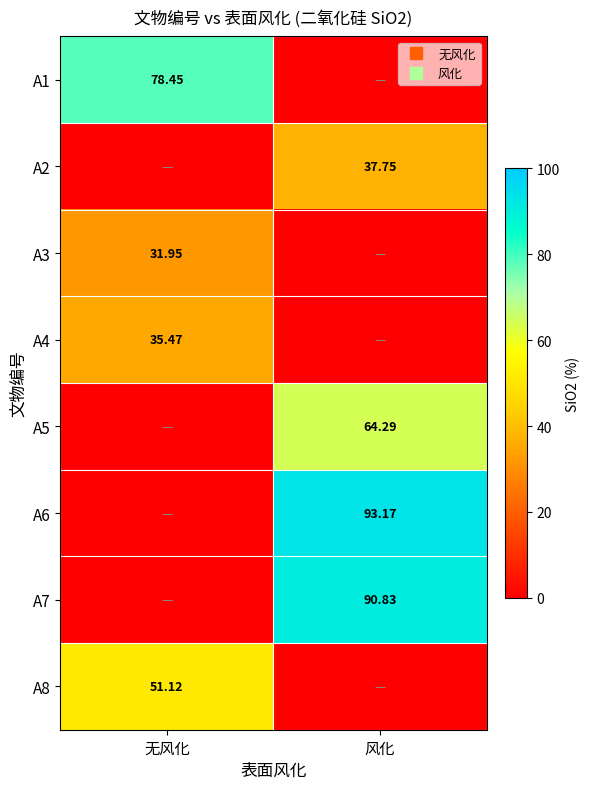

What is the sum of all A4 values?

35.5